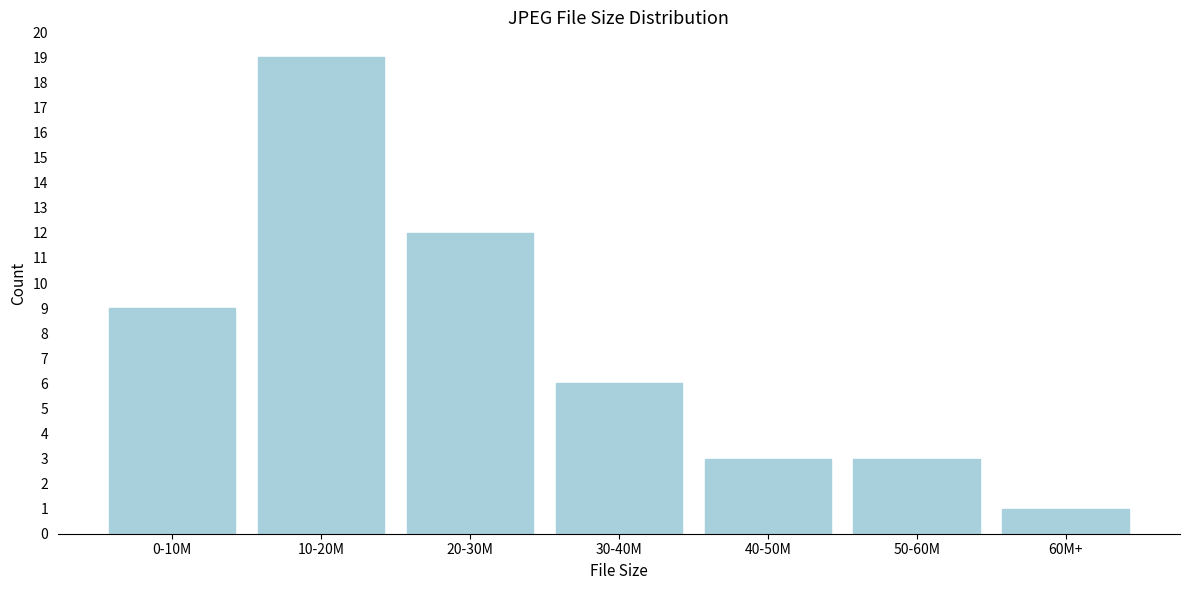

Reading right to left, what are all the values shown in this chart?

1	3	3	6	12	19	9